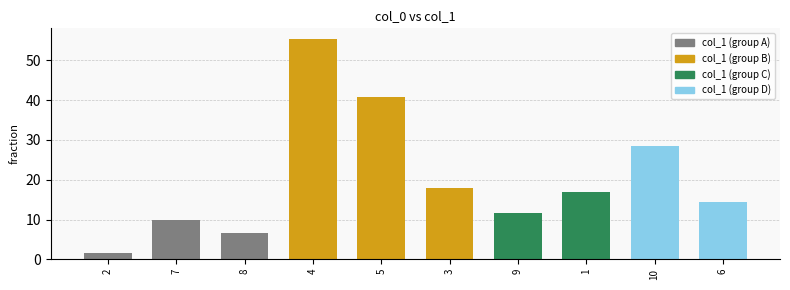

What is the maximum value shown in the chart?

55.3